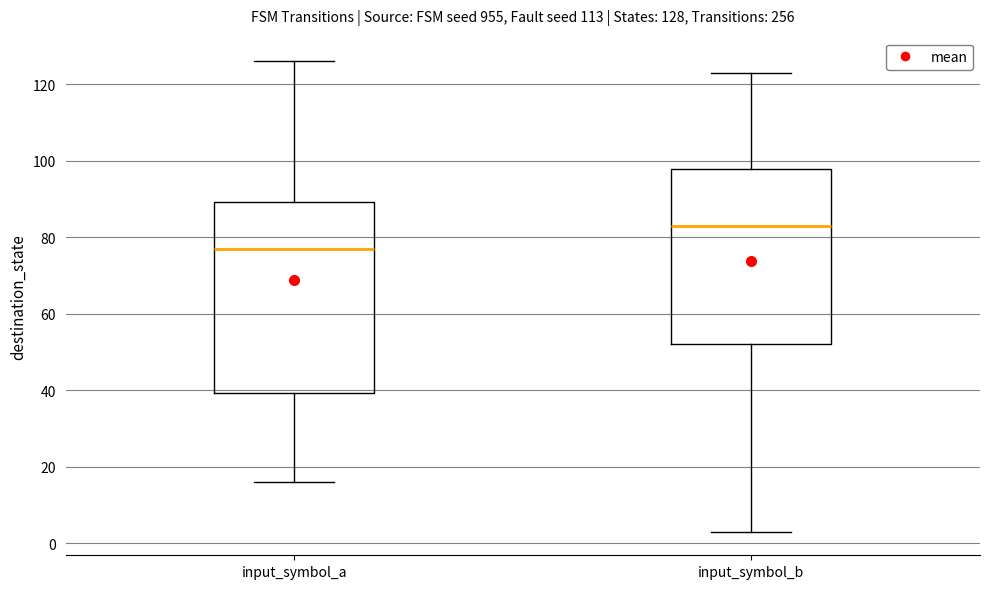

Comparing the boxes themselves (not the whiskers), which one is the tallest?

input_symbol_a